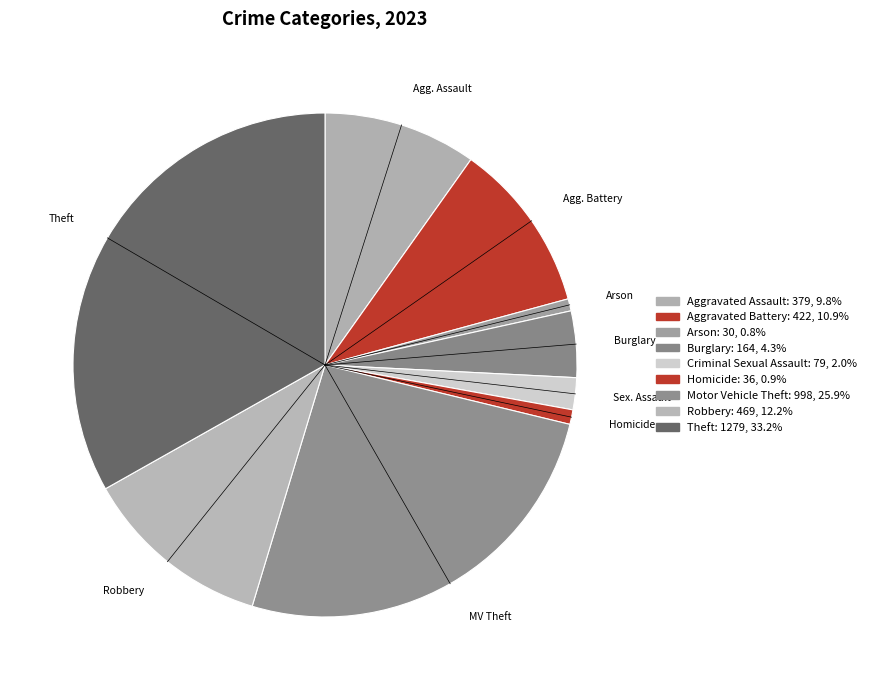

What is the ratio of the value at Robbery to the value at Burglary?

2.9